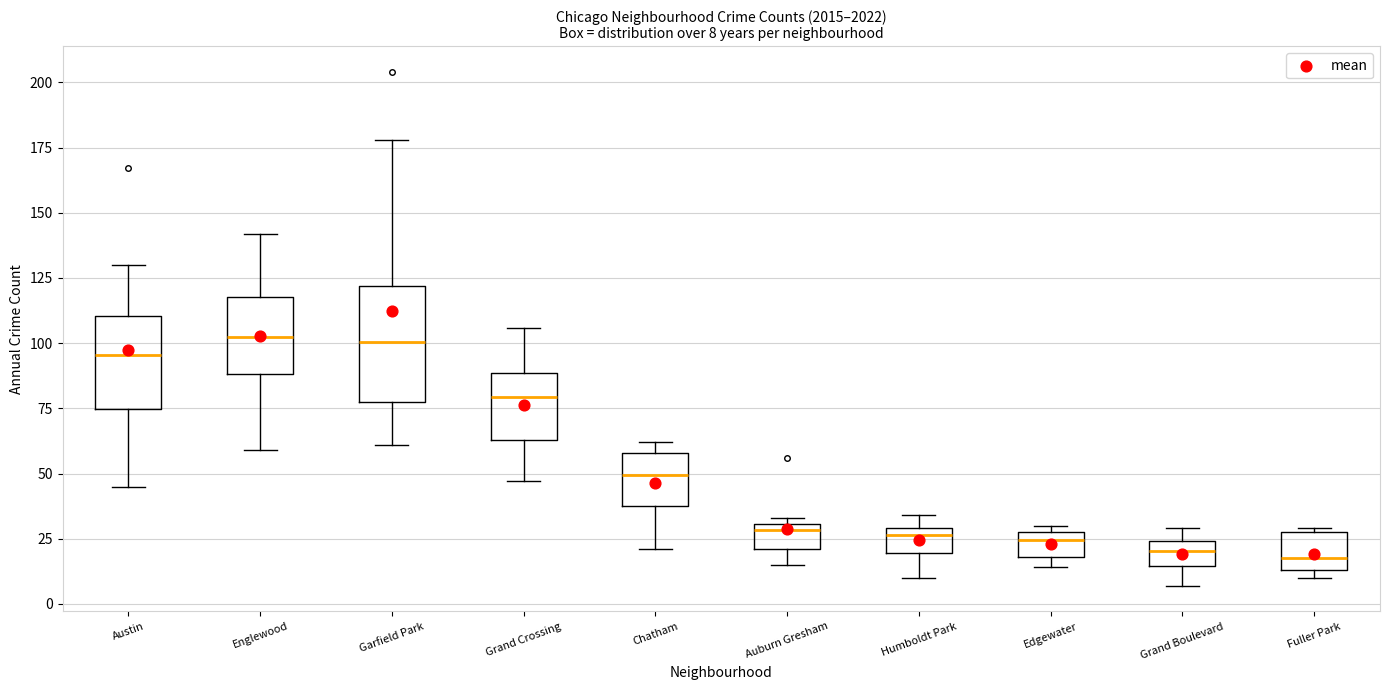

Comparing the boxes themselves (not the whiskers), which one is the tallest?

Garfield Park